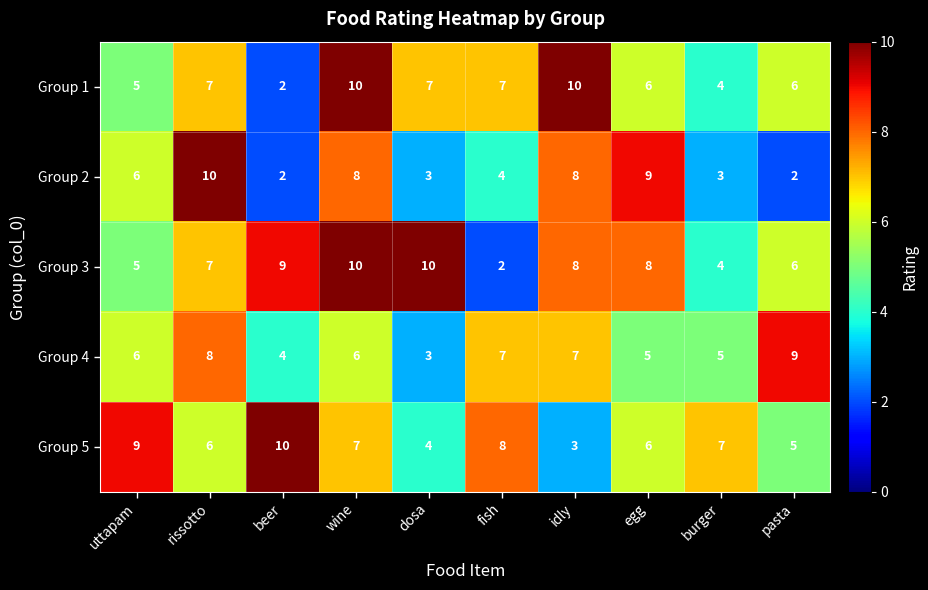

What is the greatest value displayed?

10